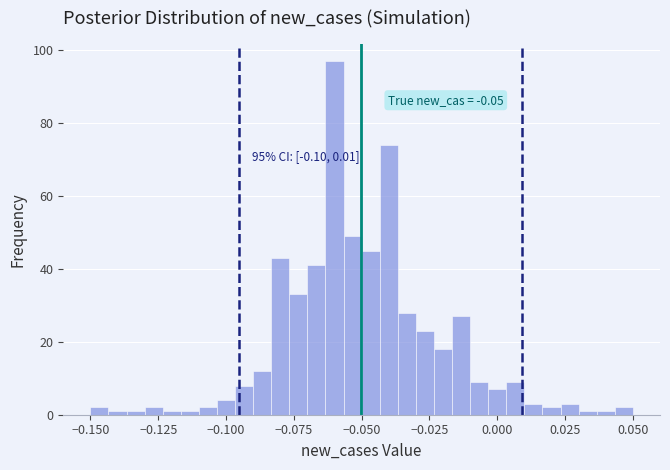

Read against the x-axis, roughly where is the centre of the tallest bar?

-0.060